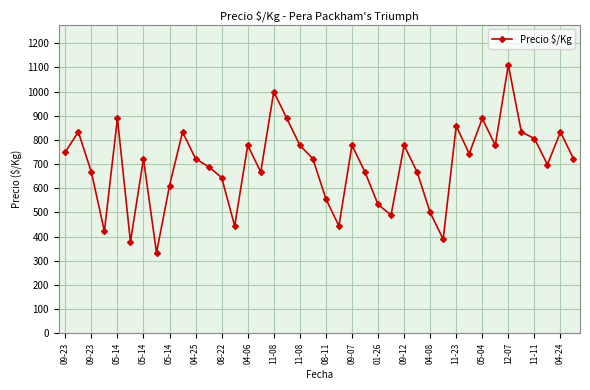

True or false: the data has more than 1 interior local peaks.

True